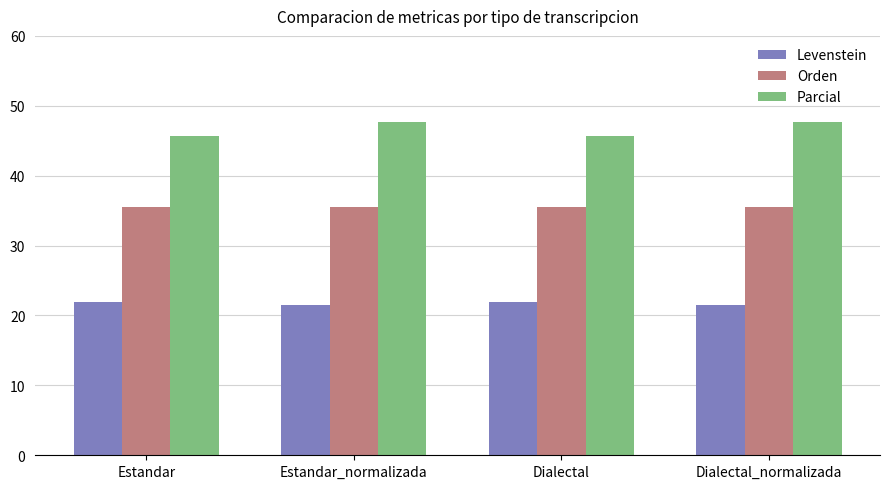

Is the value of Parcial at Dialectal_normalizada greater than the value of Orden at Estandar_normalizada?

Yes